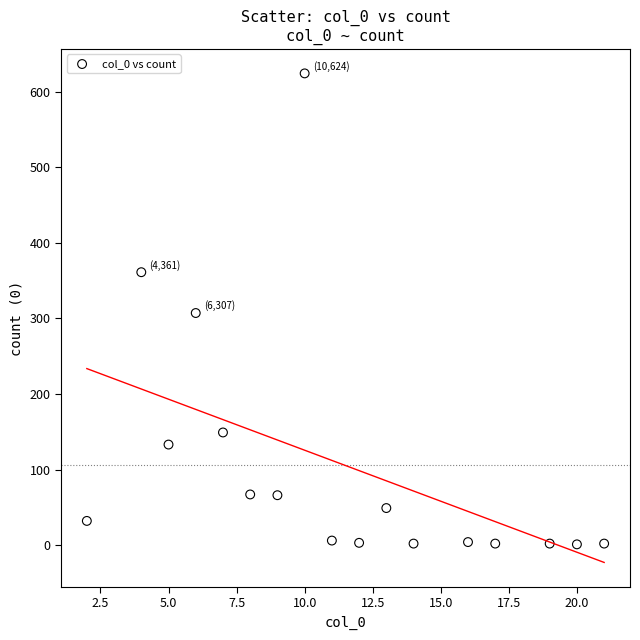

What is the range of Y values (max minus min)?

623